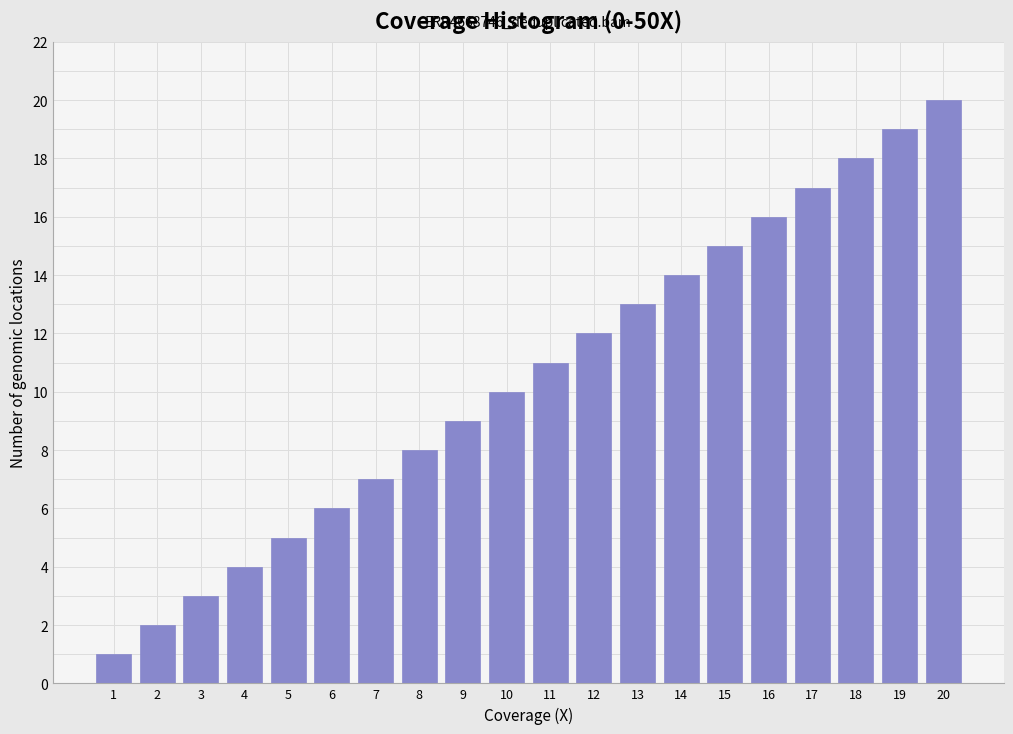

True or false: the data shows 1 at 1.

True